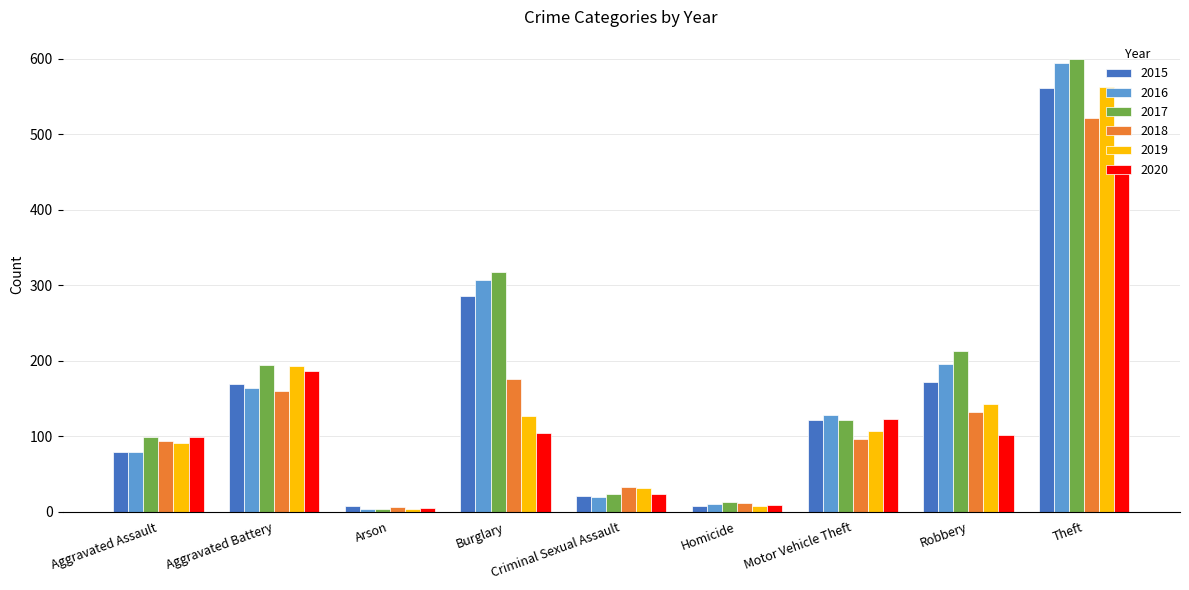

Which series has the largest total across all categories?

2017